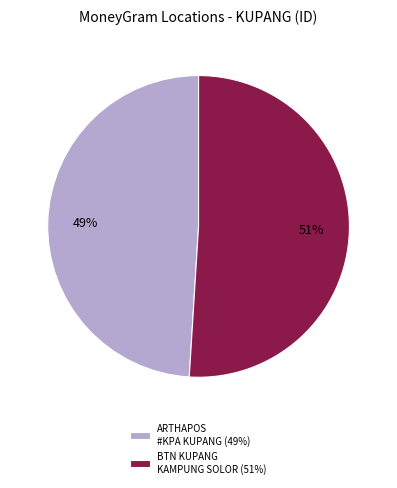

Rank the categories by value from highest to lowest.

BTN KUPANG KAMPUNG SOLOR (51%), ARTHAPOS #KPA KUPANG (49%)